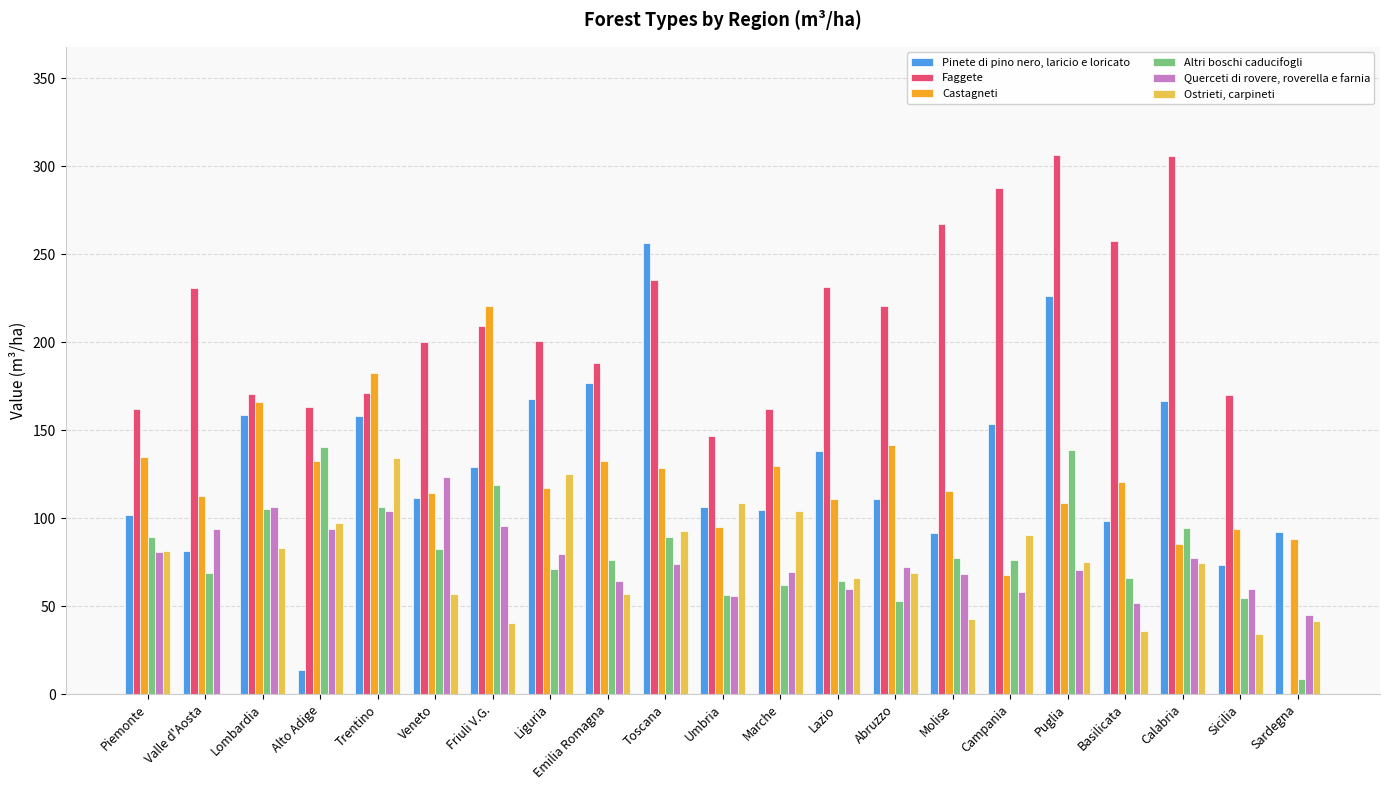

What is the total value across all series at Calabria?

804.4